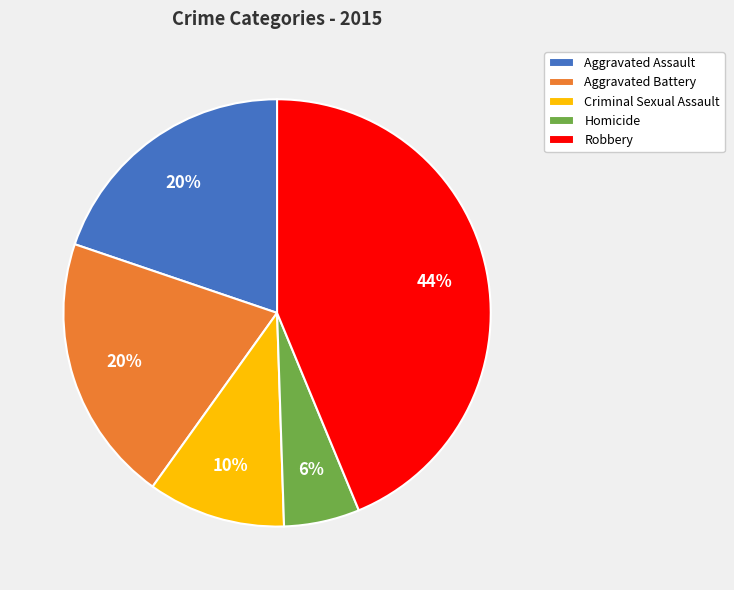

To the nearest percent, what is the average slice percentage?

20%